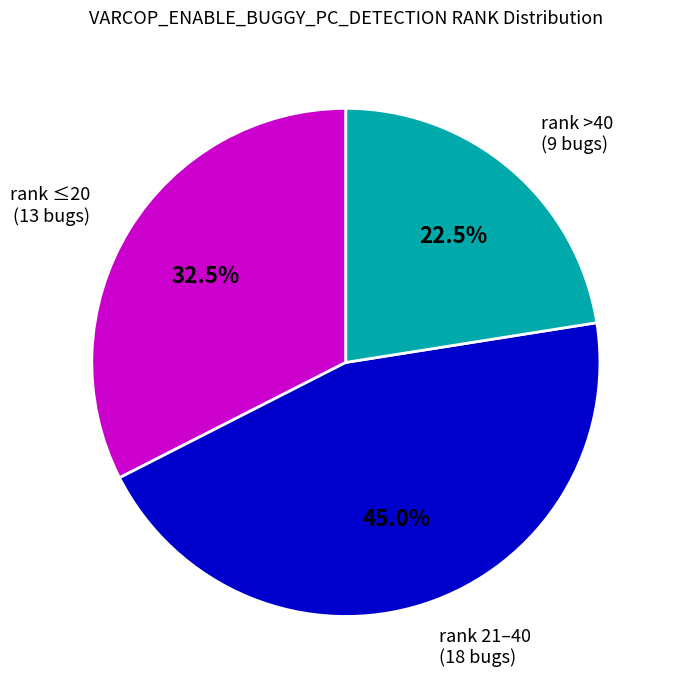

Which has a higher value, rank >40 (9 bugs) or rank 21–40 (18 bugs)?

rank 21–40 (18 bugs)